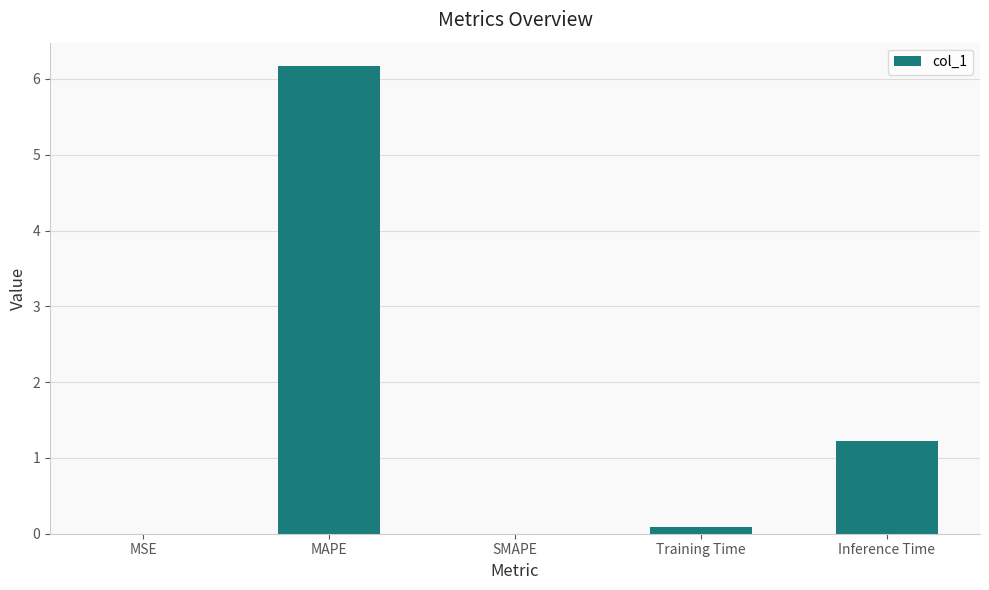

What is the sum of all values?

7.5